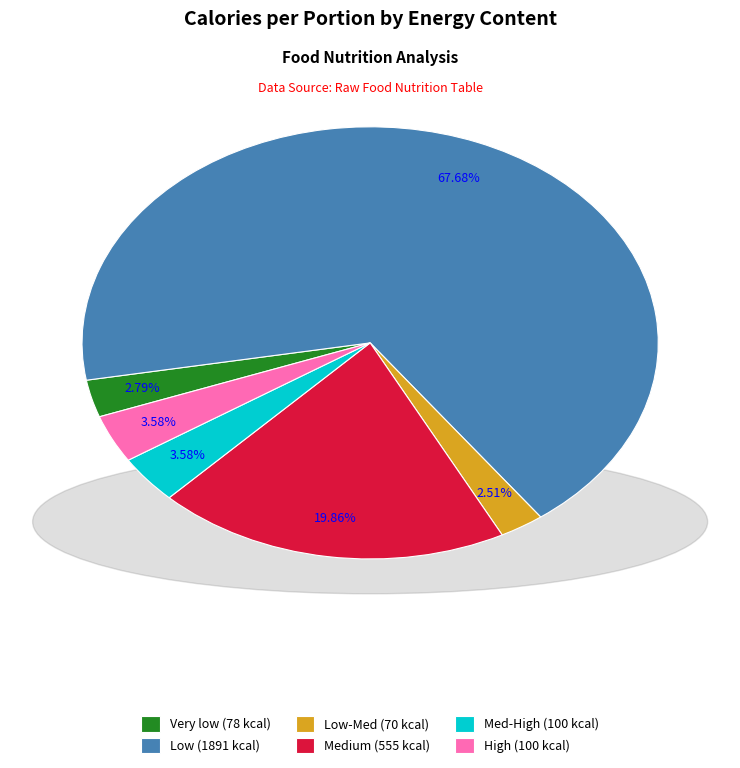

Is there any slice that represents more than half of the pie?

Yes